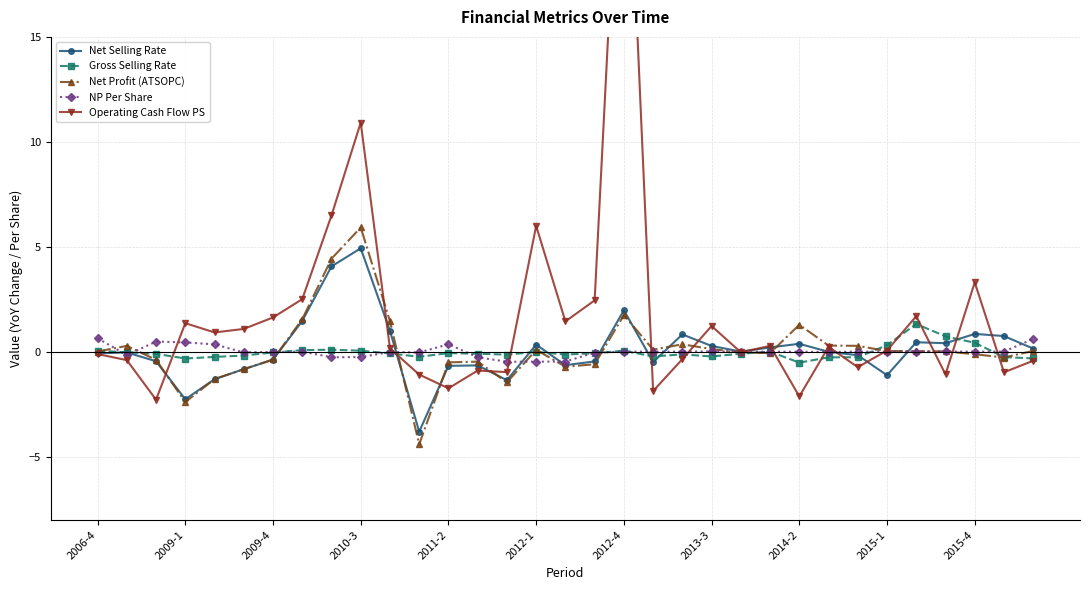

What is the maximum value shown in the chart?

29.8